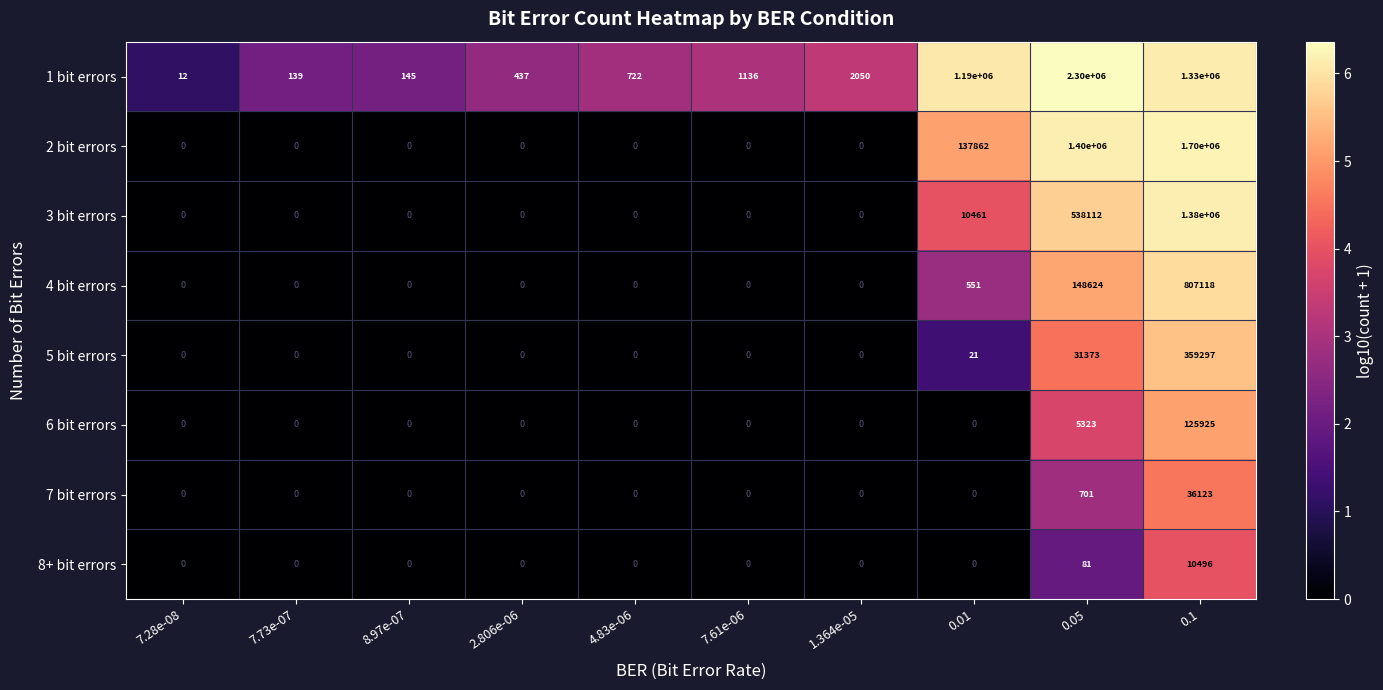

Count the number of data series in this chart.

8